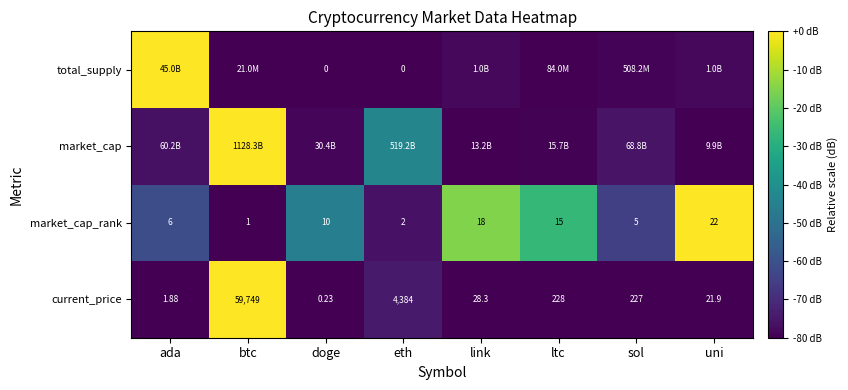

Between doge and ltc, which is larger?

ltc